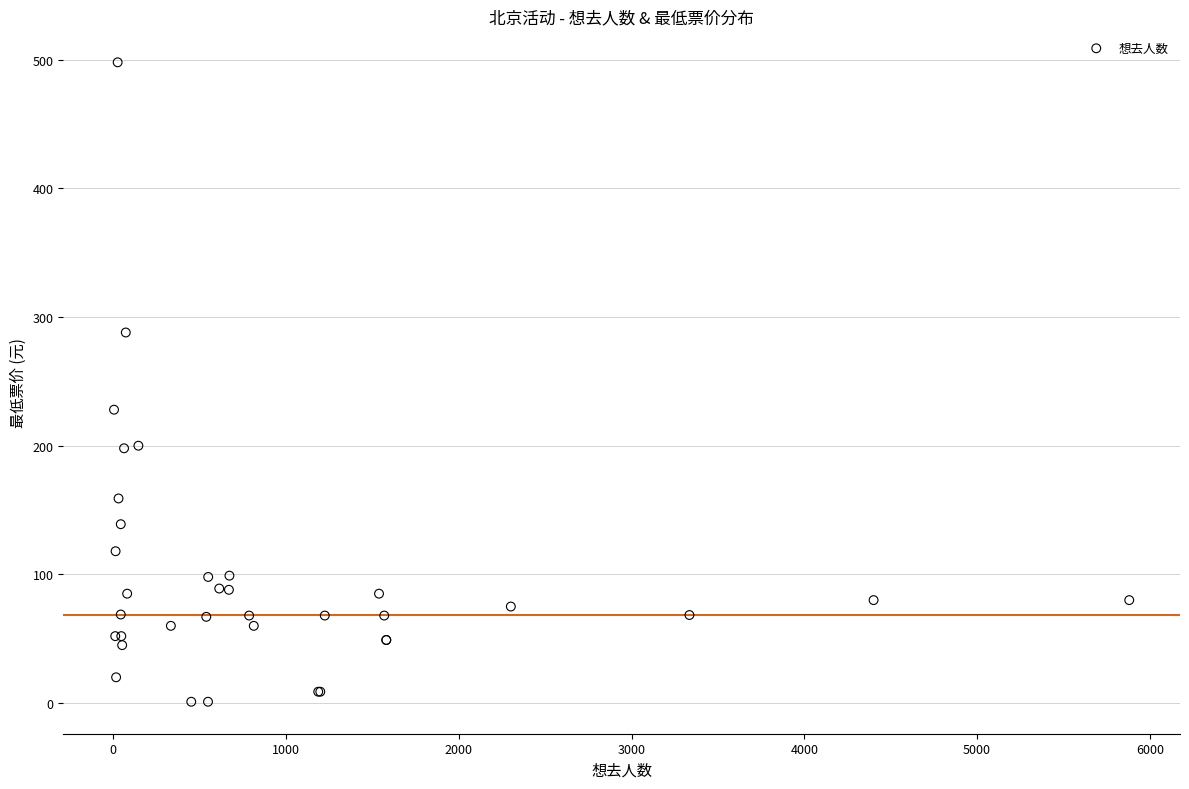

What Y value in the scatter plot is closest to 249?

228.0